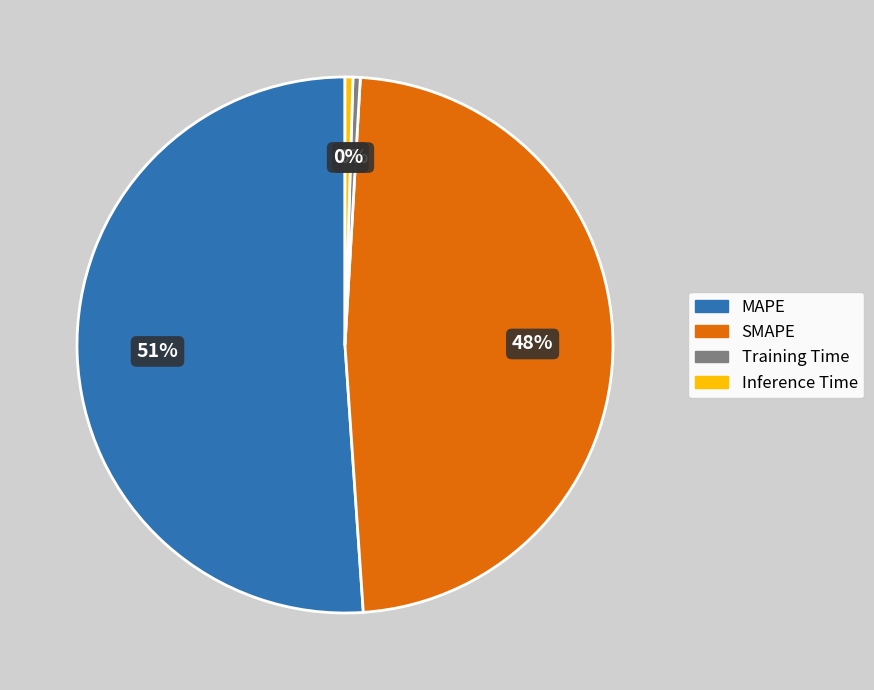

To the nearest percent, what is the difference between the SMAPE and Training Time slice percentages?

48%